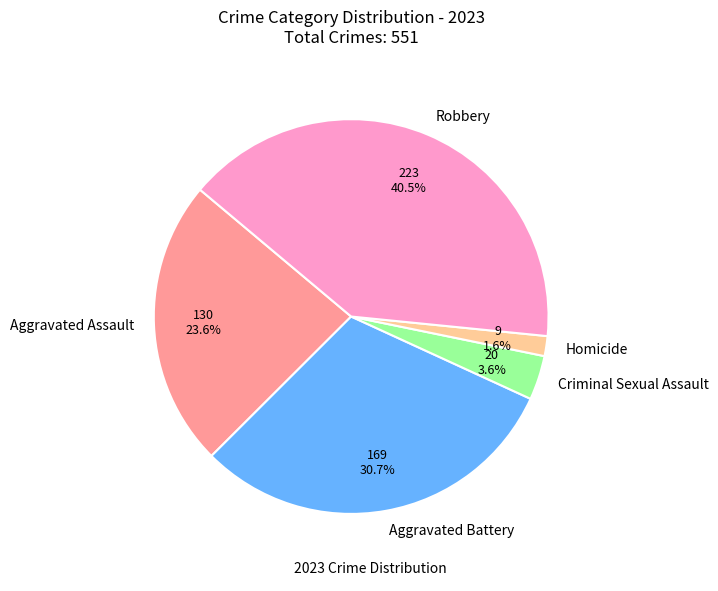

Which slice is the largest?

Robbery